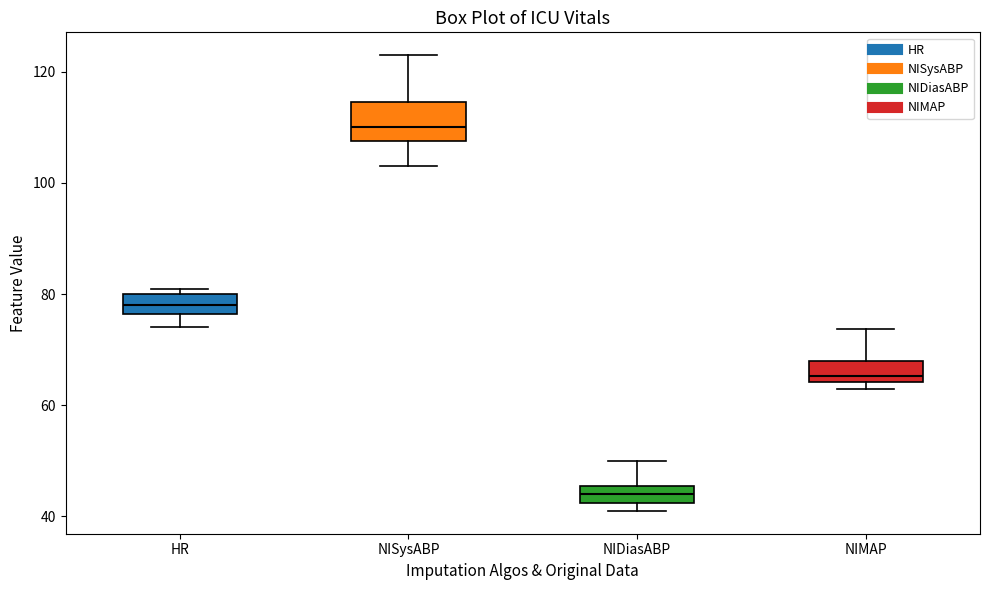

Which box is the tallest, from its lower edge to its upper edge?

NISysABP